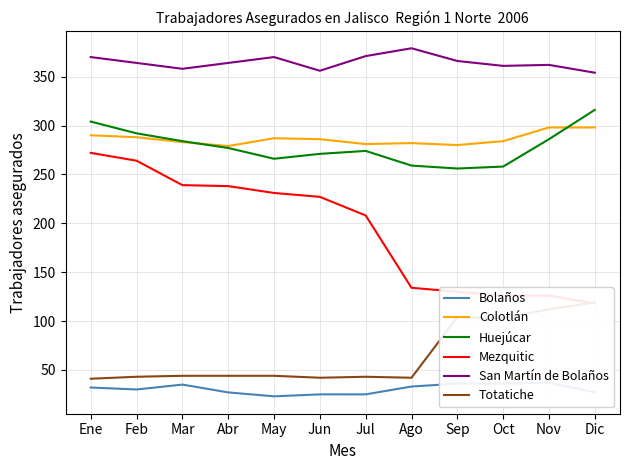

At which category does San Martín de Bolaños reach its first local valley?

Mar